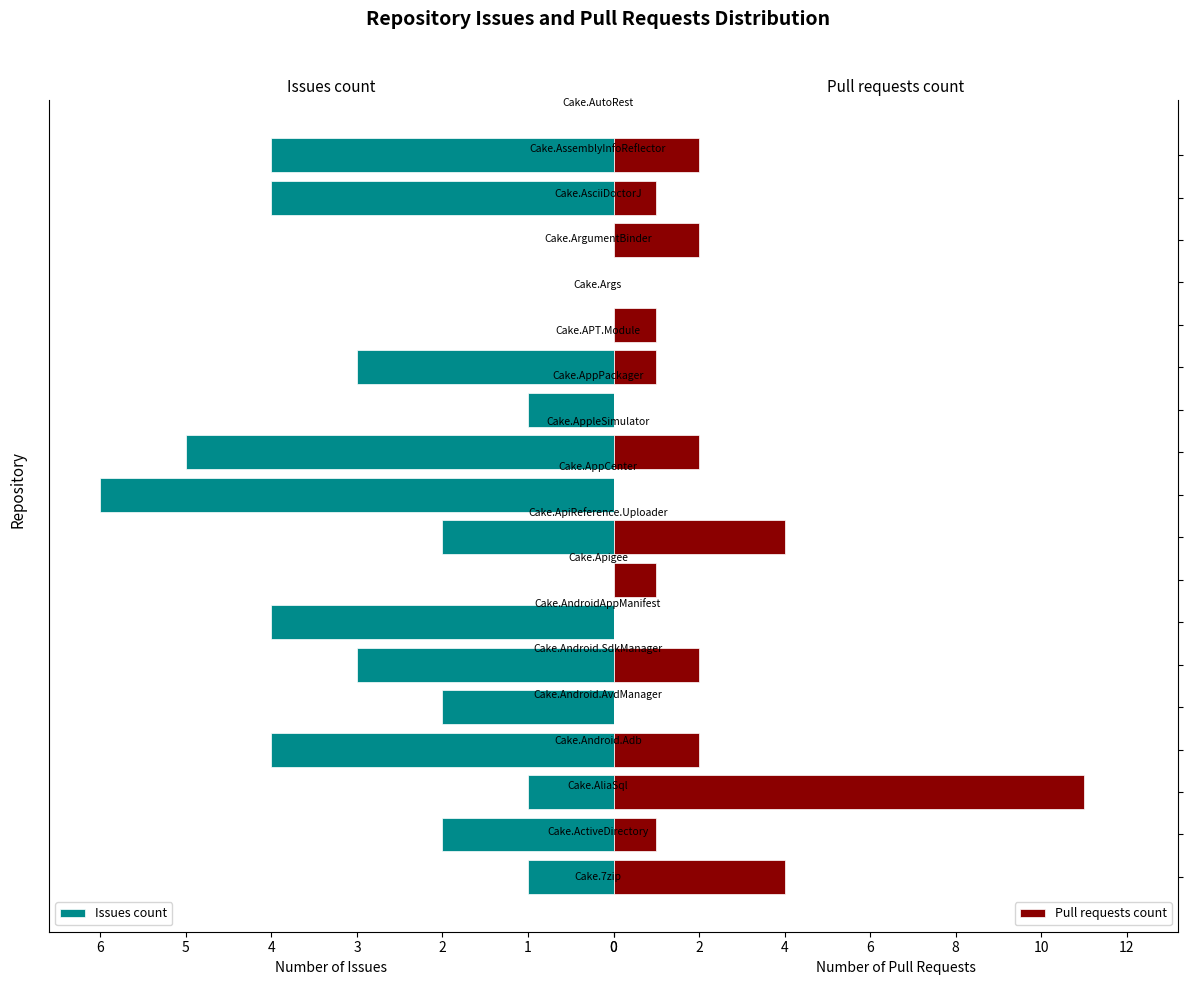

At how many categories does at least one series exceed 3?

9